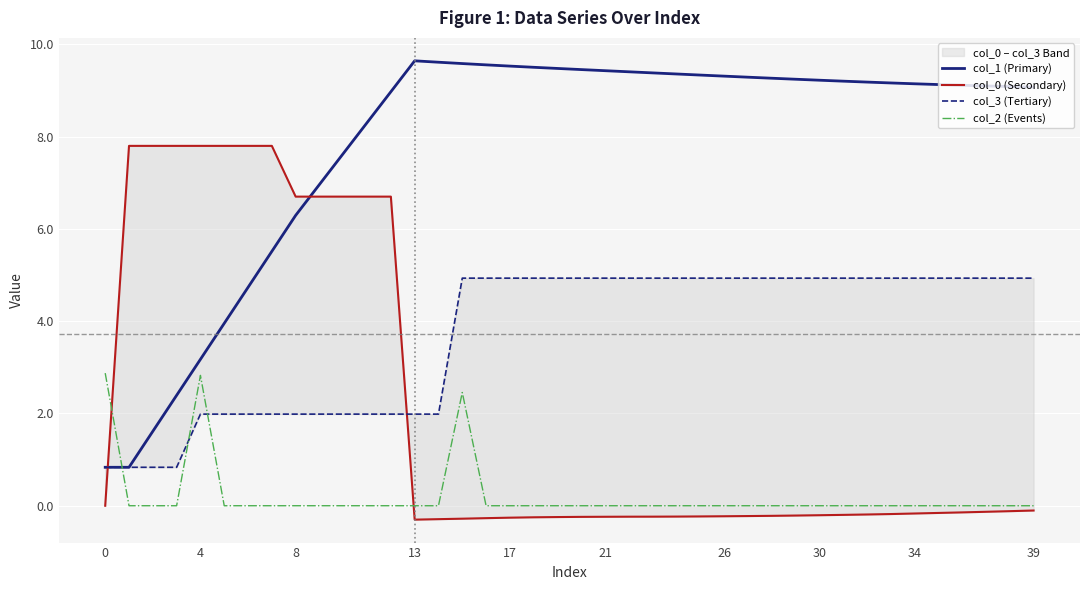

In col_1 (Primary), how many points are higher than both neighbors (excluding endpoints)?

1